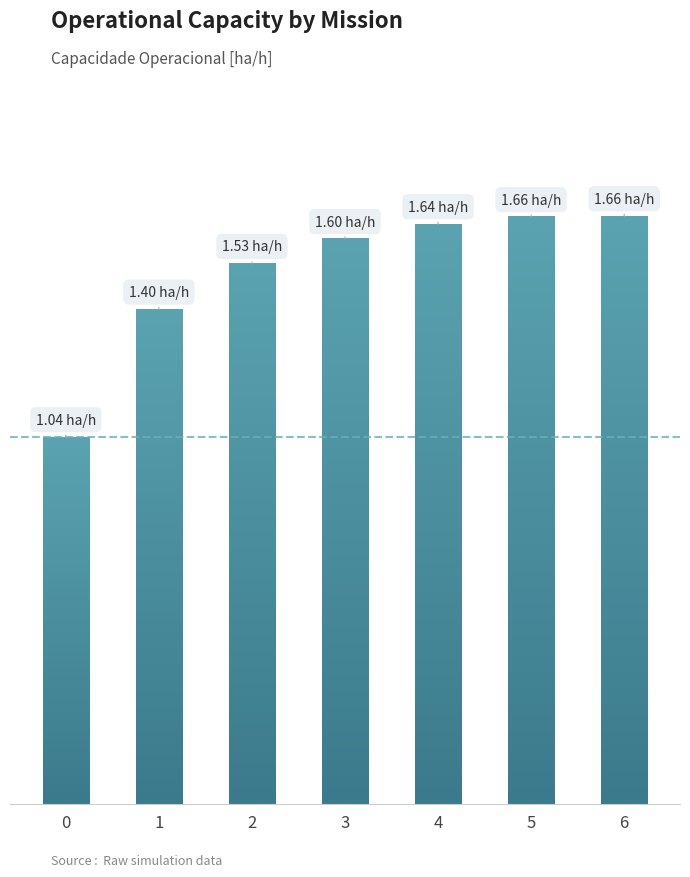

List the labels in order of value, smallest first.

0, 1, 2, 3, 4, 5, 6